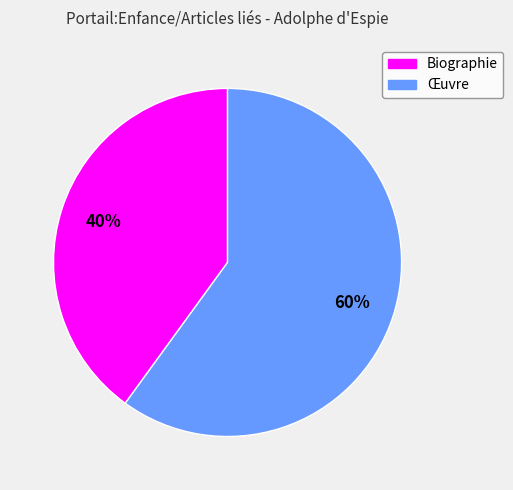

How many slices are in this pie chart?

2